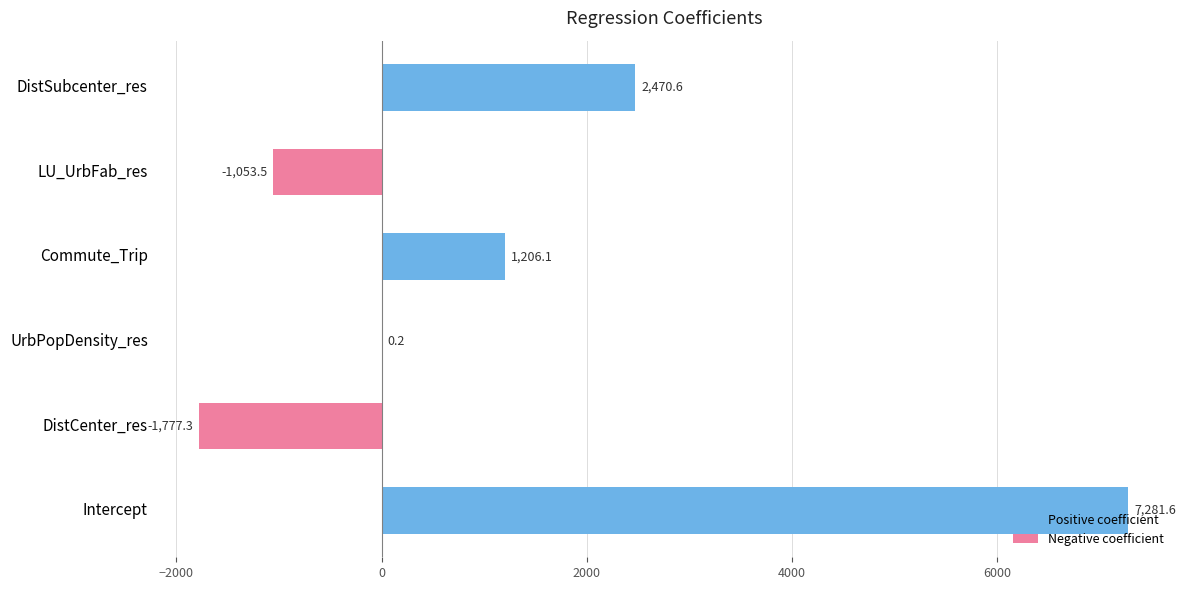

Where is the data nearest to the value 2752?

DistSubcenter_res